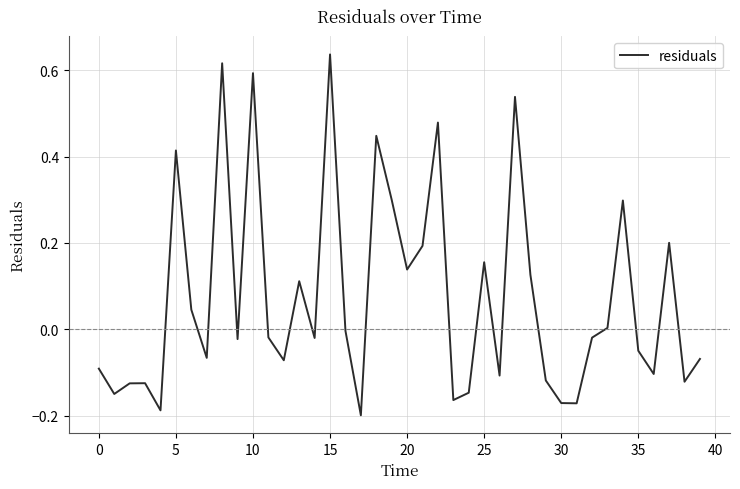

Is this an area chart (filled region under the line)?

No